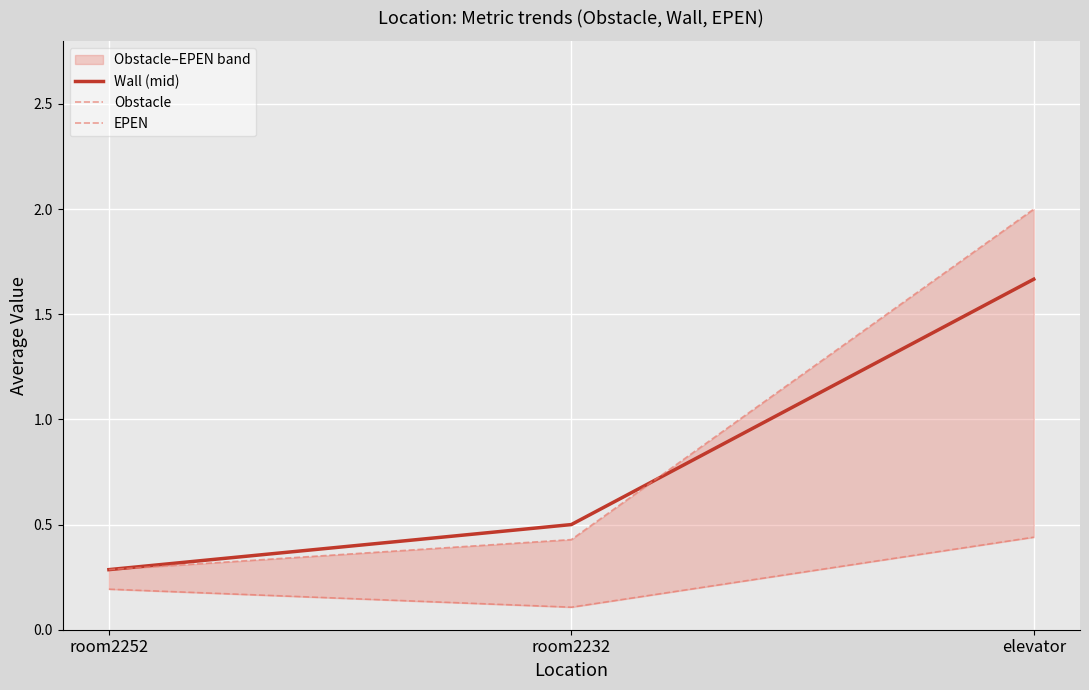

How many Wall (mid) values are between 0 and 1?

2